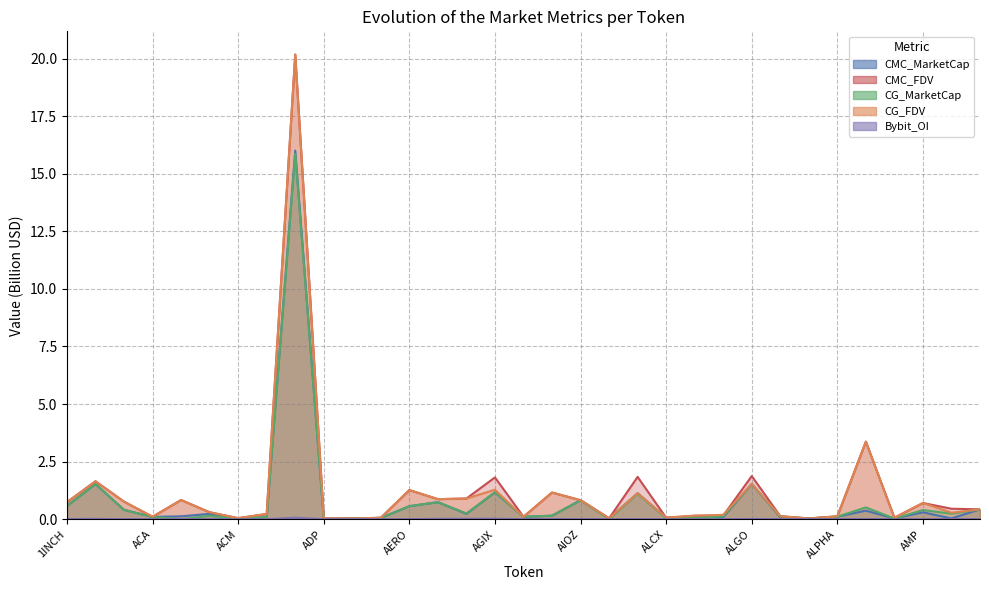

At AAVE, list the series in order from smallest to largest.

Bybit_OI, CG_MarketCap, CMC_MarketCap, CG_FDV, CMC_FDV